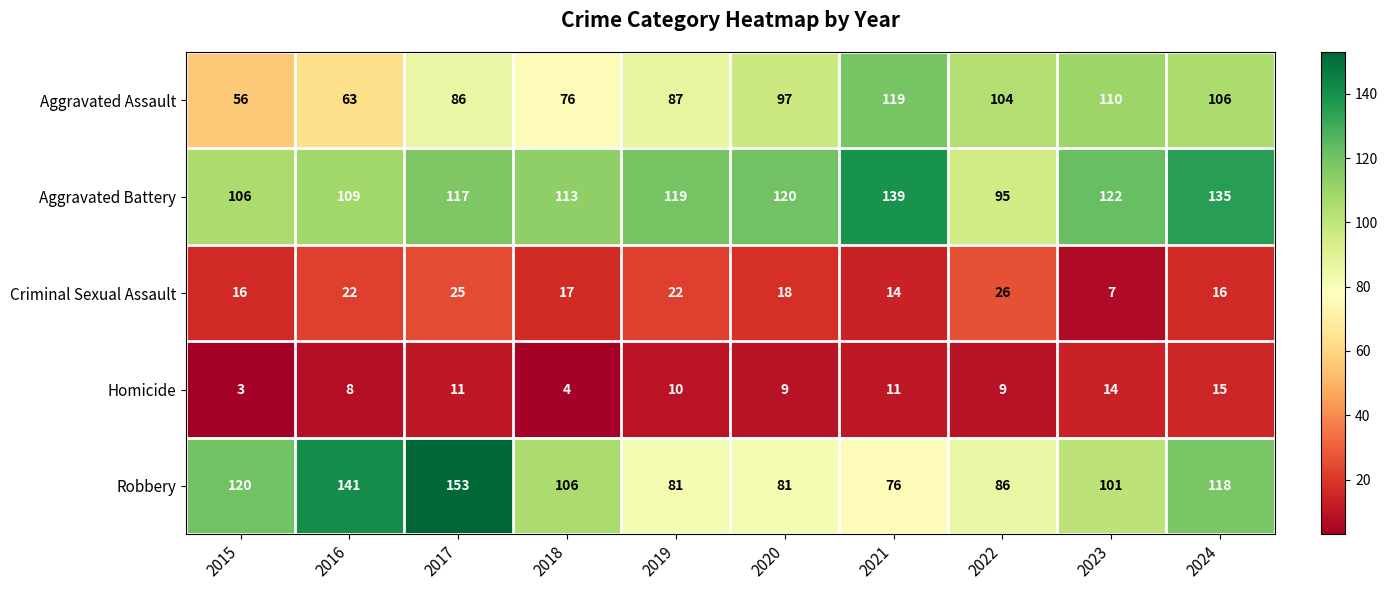

Rank the series by their maximum value, from highest to lowest.

Robbery, Aggravated Battery, Aggravated Assault, Criminal Sexual Assault, Homicide